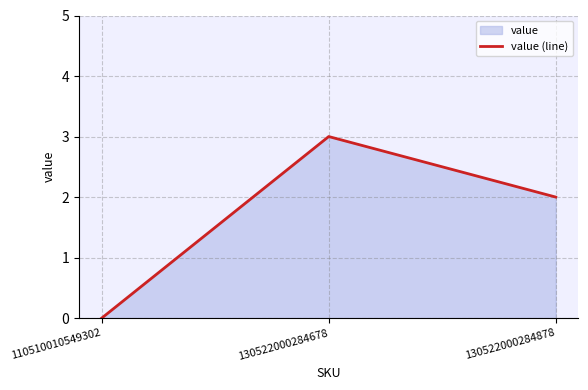

The value at 130522000284878 is 1. True or false?

False